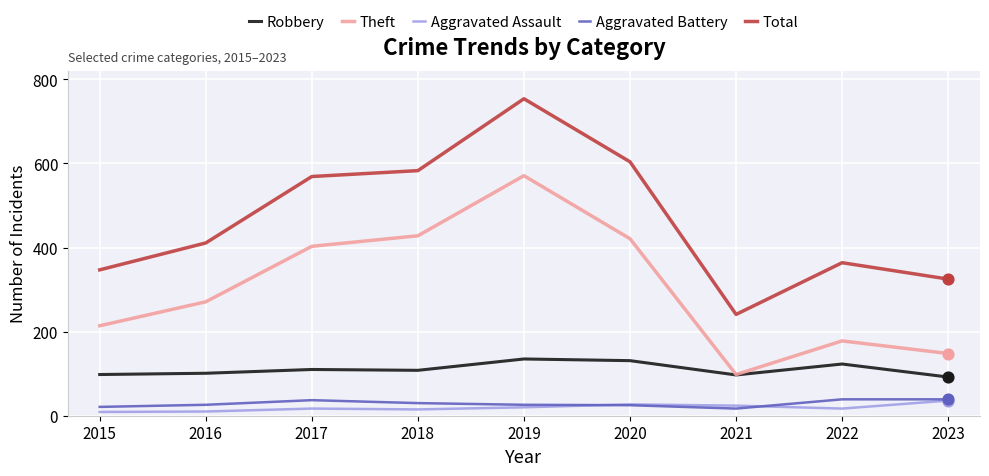

At which category is the sum across all series the highest?

2019